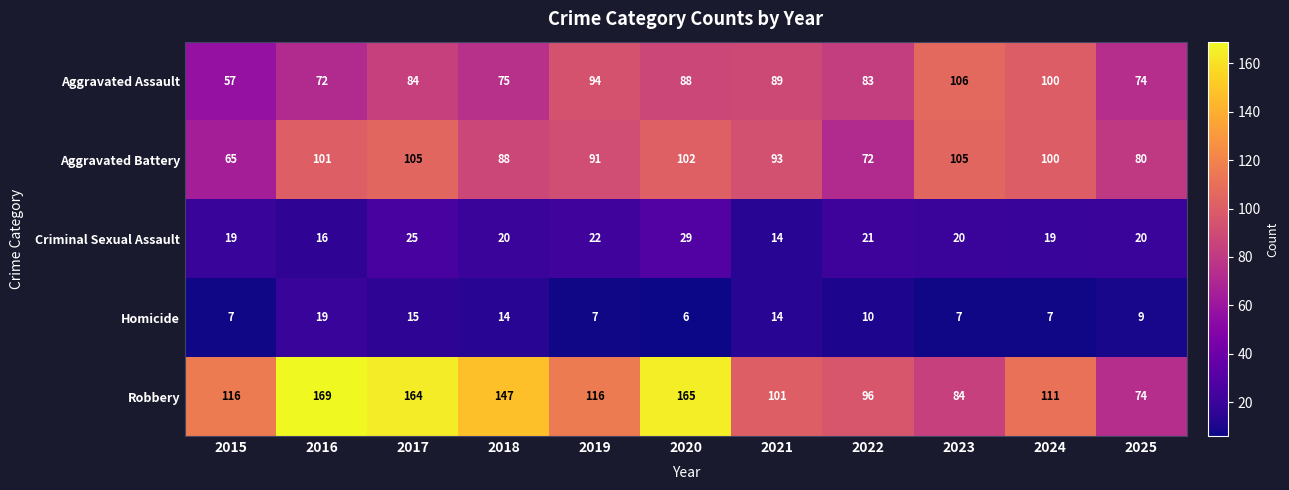

The Robbery series shows 165 at 2020. True or false?

True